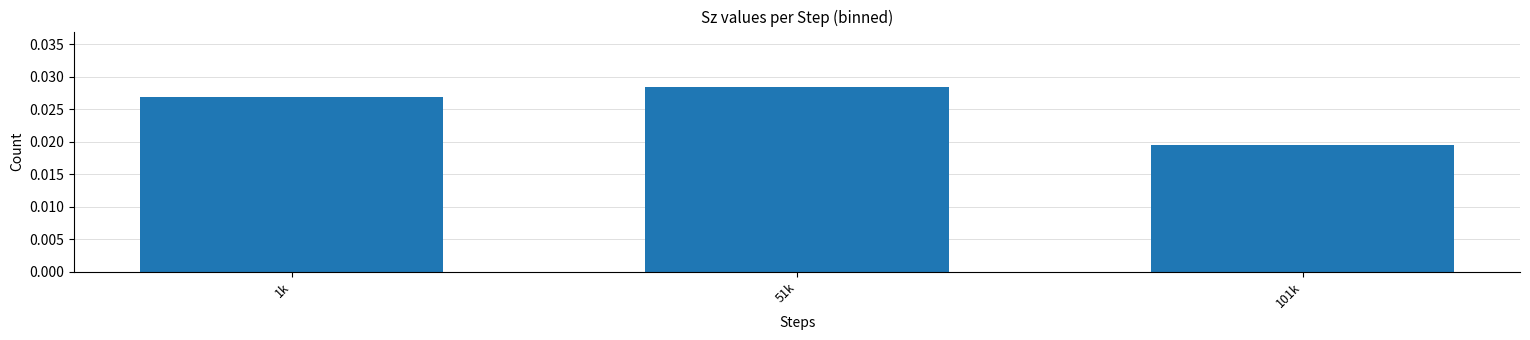

Rank the categories by value from highest to lowest.

51k, 1k, 101k